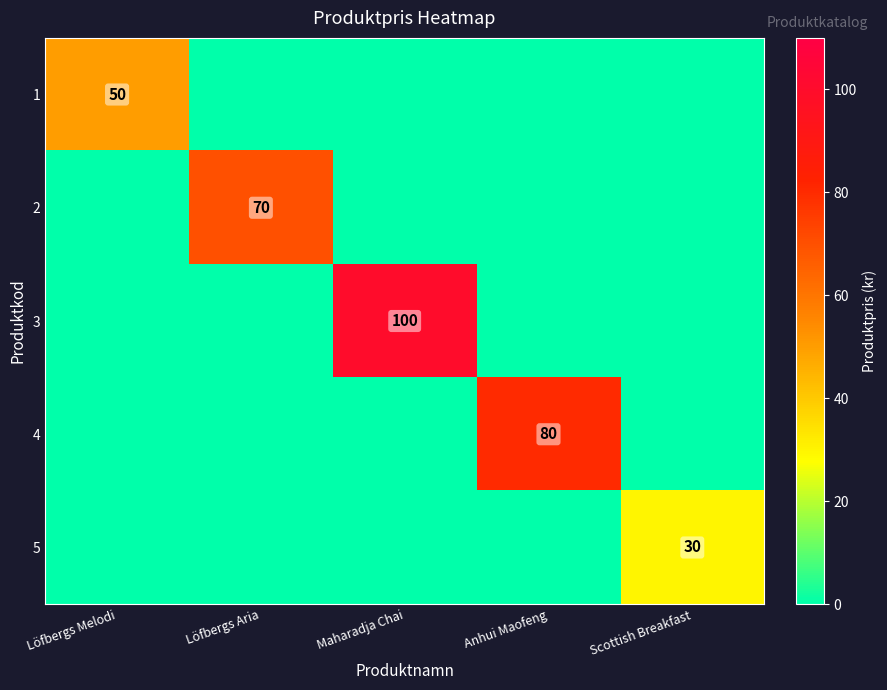

True or false: 5 has a value of 30 at Scottish Breakfast.

True